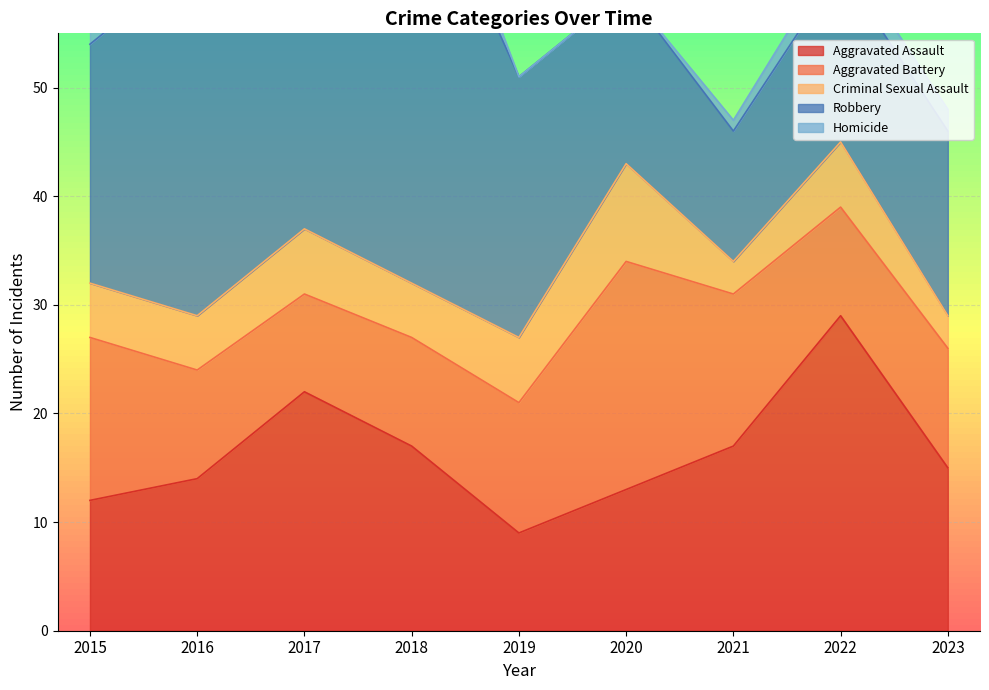

Is the value of Aggravated Battery at 2015 greater than the value of Homicide at 2015?

Yes